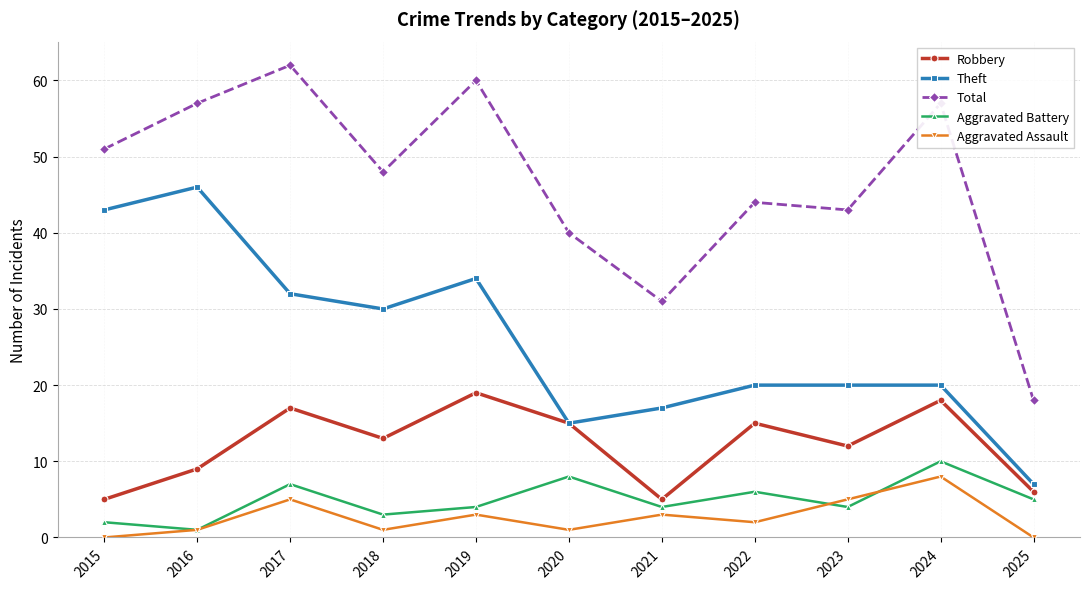

Where does the Aggravated Battery series first go above 4?

2017